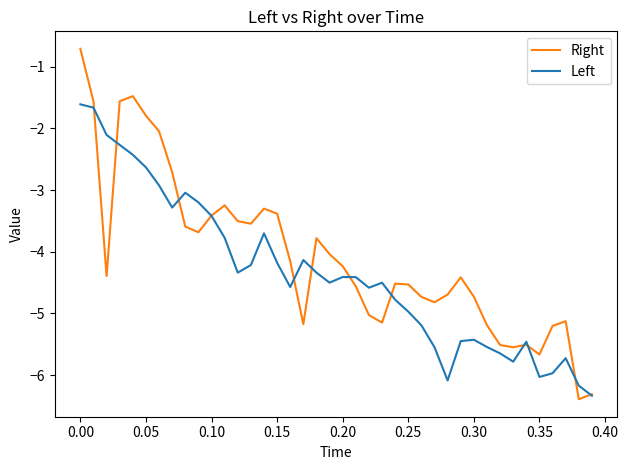

What is the lowest value of the Right series?

-6.4